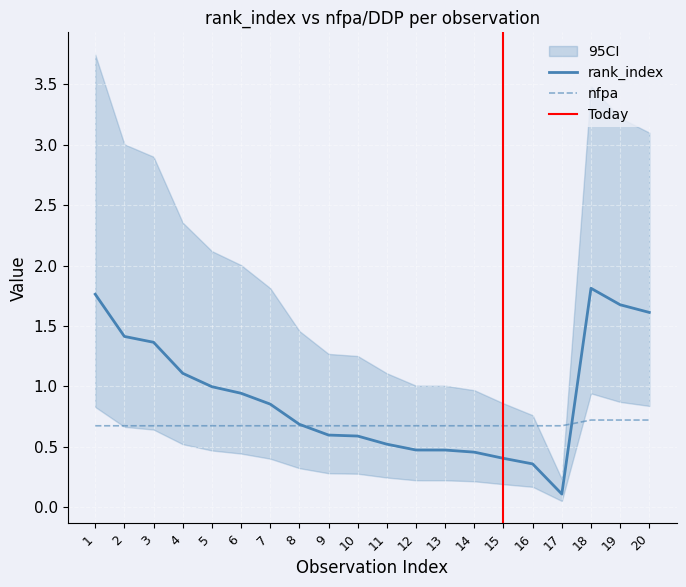

What is the average value of the rank_index series?

0.9